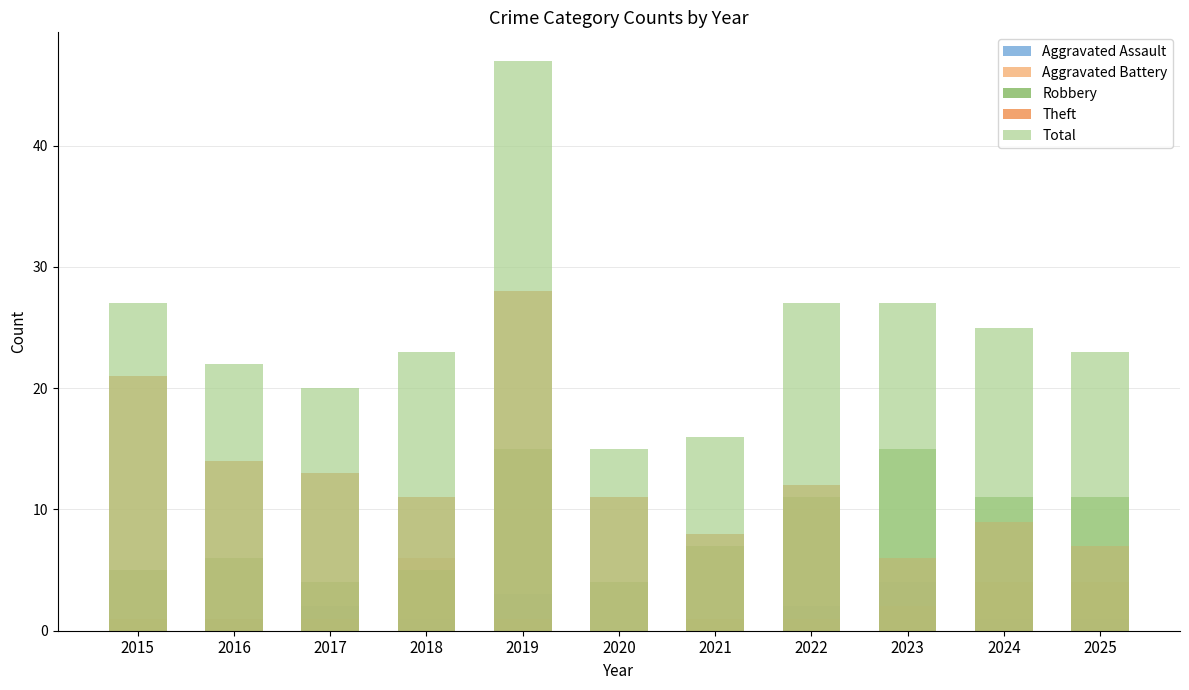

At how many categories does at least one series exceed 32?

1